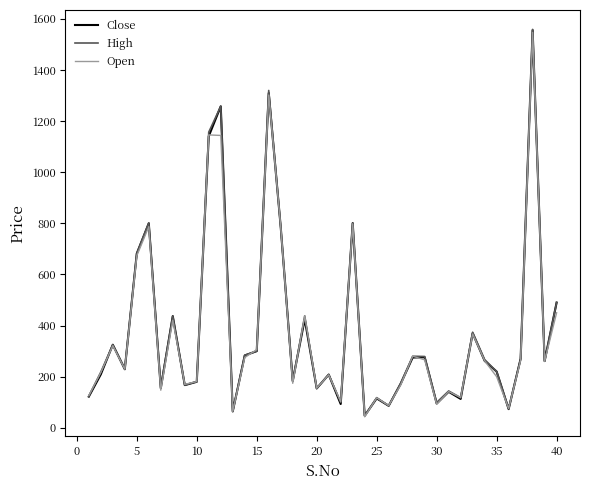

Which series has the largest range (max minus min)?

High